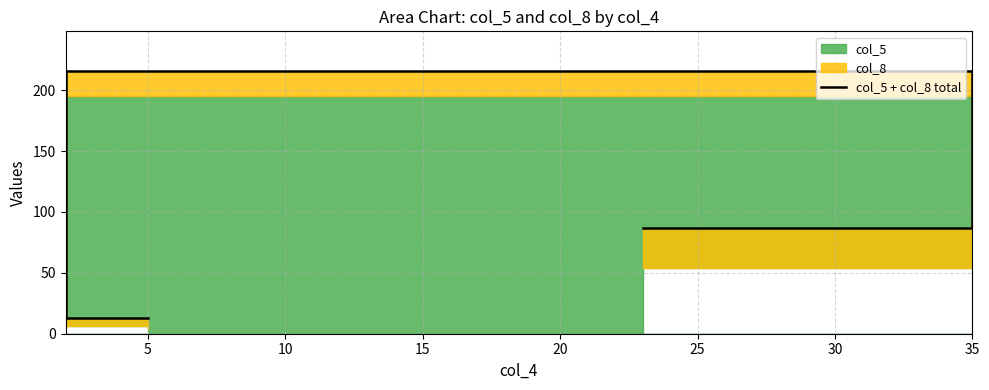

Count the number of values greater than 87.

1